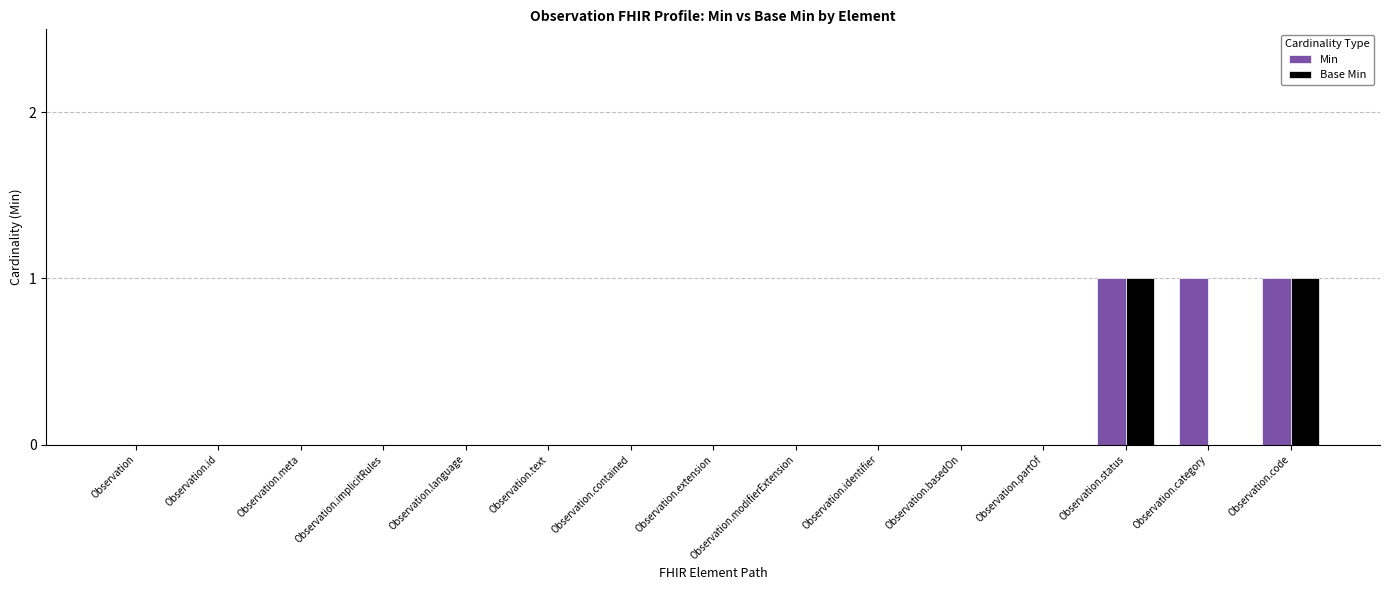

The Base Min series shows 0 at Observation.category. True or false?

True